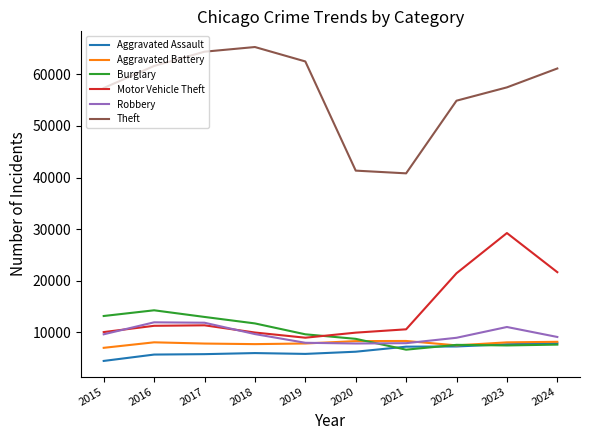

Count the number of data series in this chart.

6